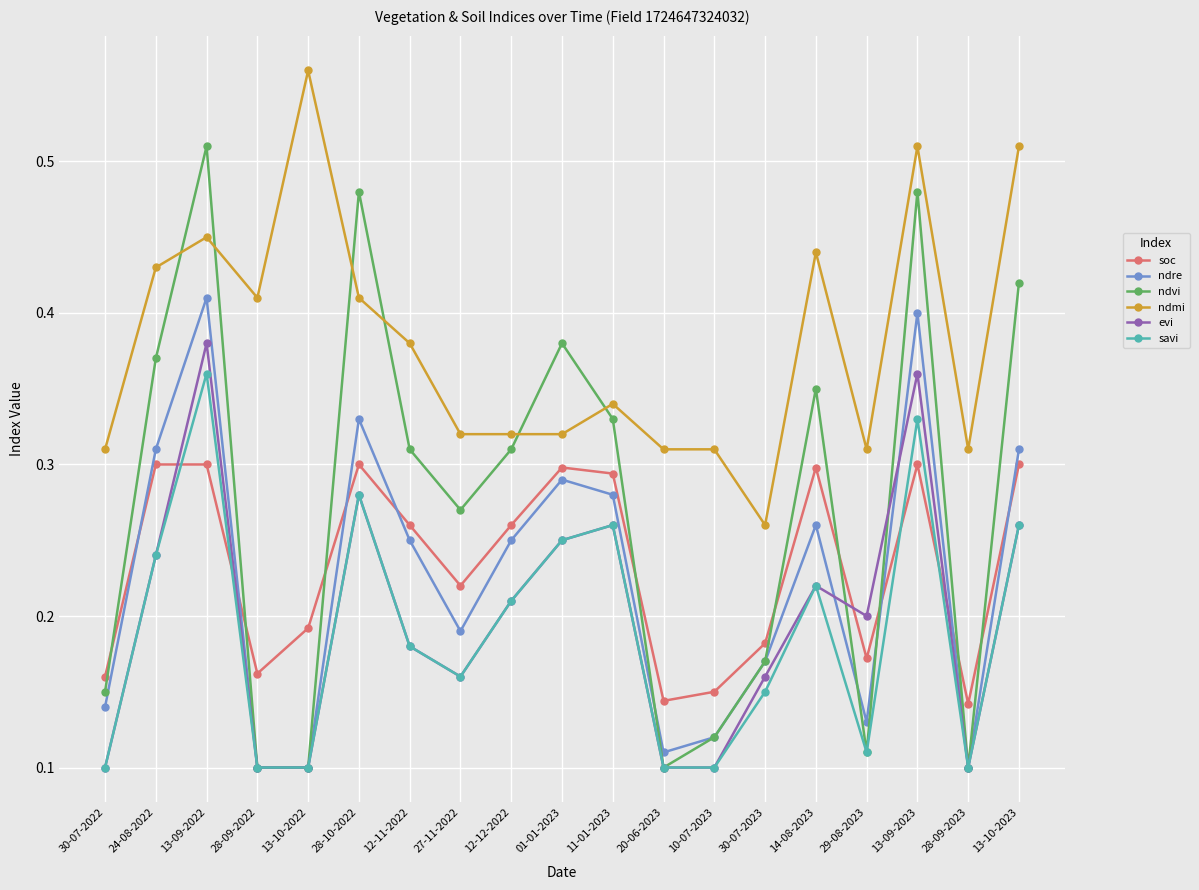

At which label does ndmi reach its minimum?

30-07-2023